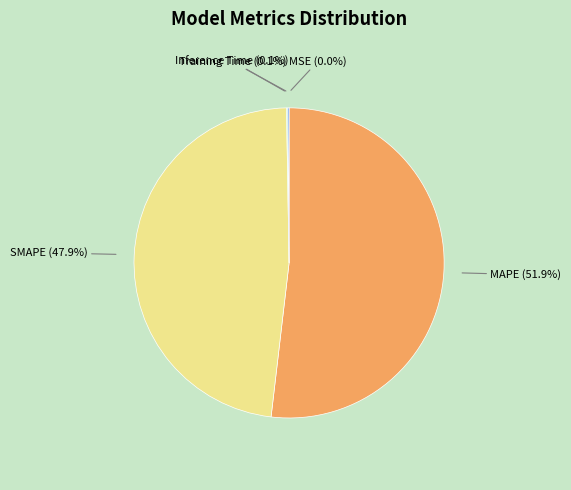

Is there any slice that represents more than half of the pie?

Yes